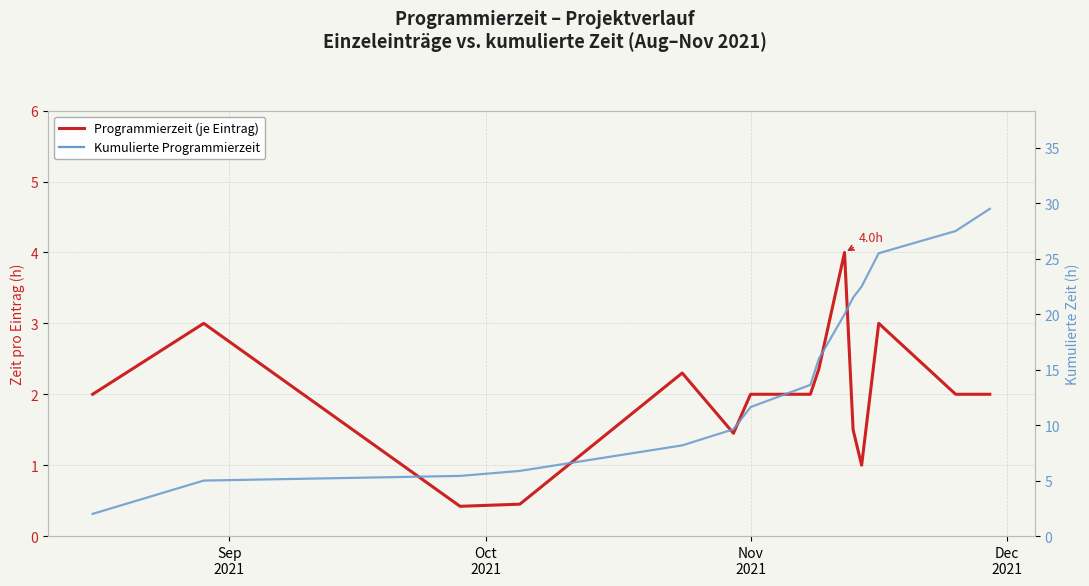

Does the chart display data point markers on the line(s)?

No